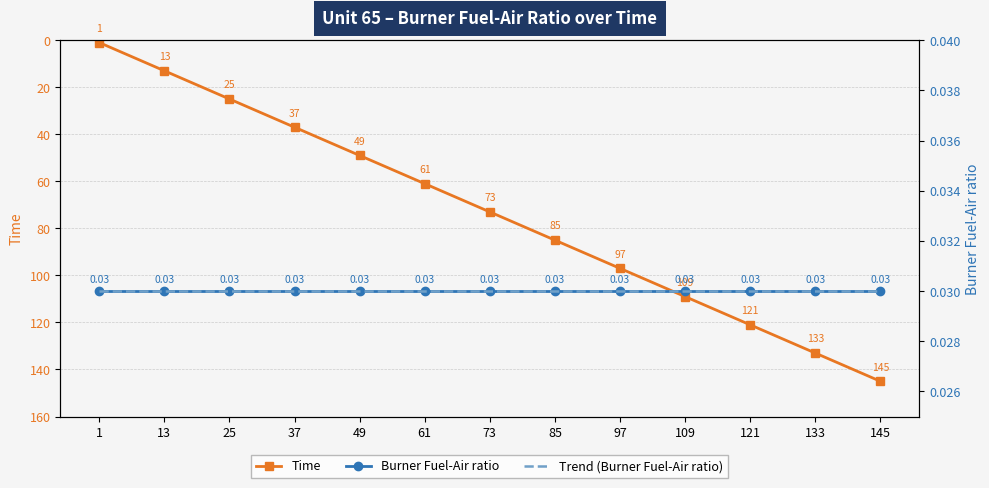

What are all the series names shown in the legend?

Time, Burner Fuel-Air ratio, Trend (Burner Fuel-Air ratio)